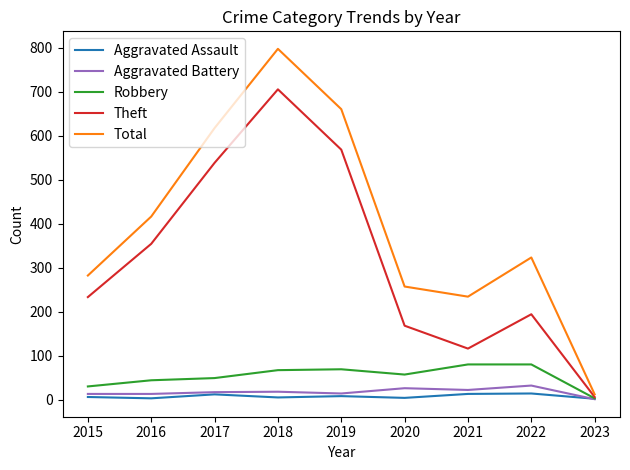

Does the chart display data point markers on the line(s)?

No